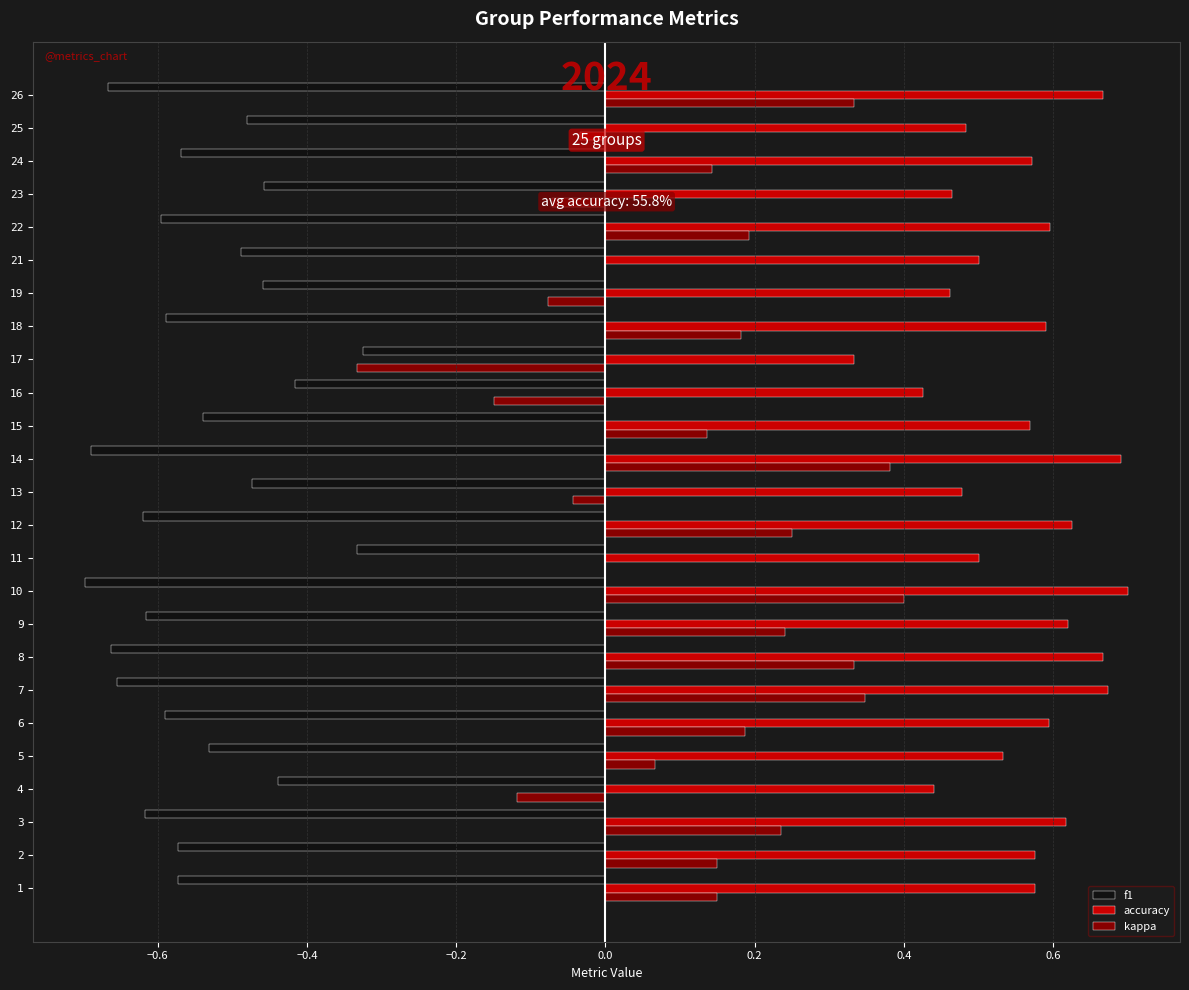

The value of f1 at 6 is -0.3. True or false?

False